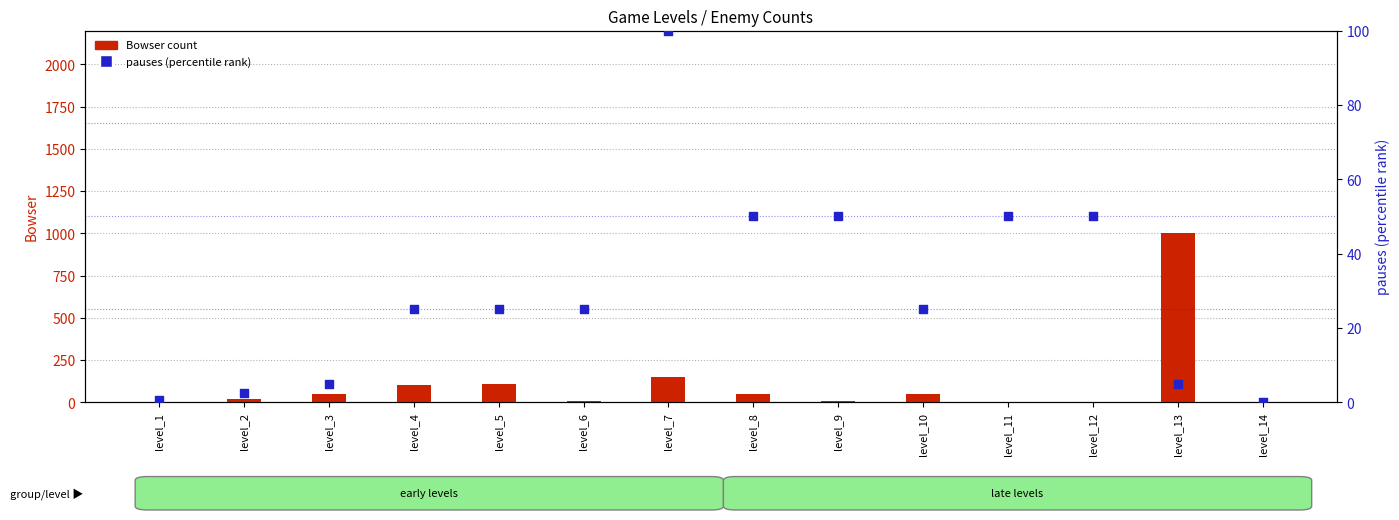

Which series has the largest total across all categories?

Bowser count